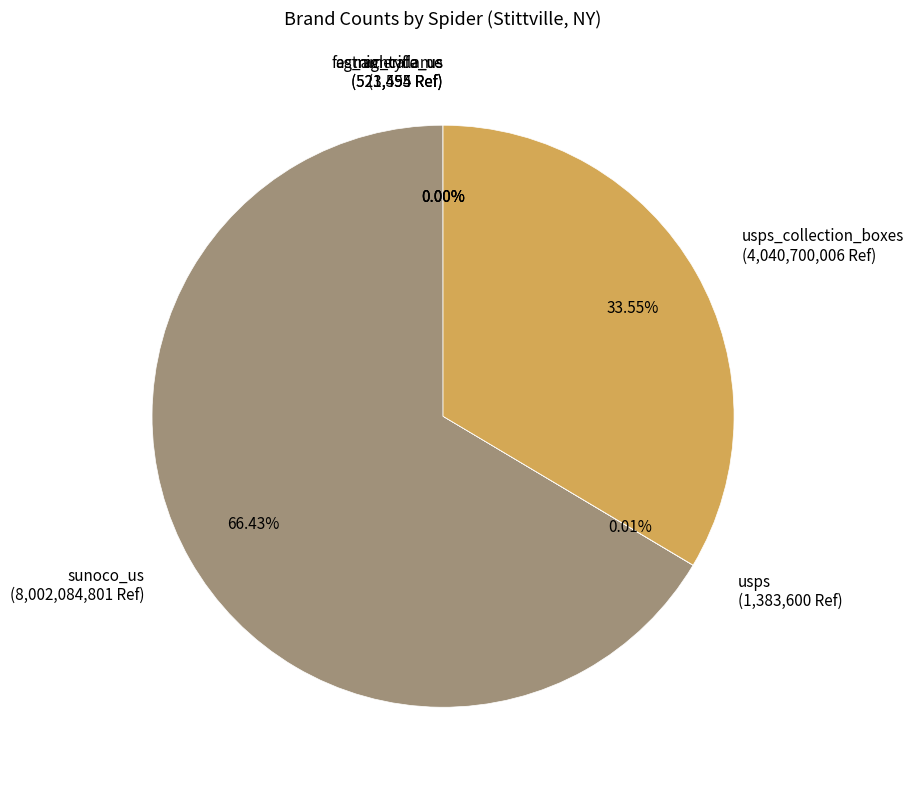

Between sunoco_us (8,002,084,801 Ref) and usps_collection_boxes (4,040,700,006 Ref), which is larger?

sunoco_us (8,002,084,801 Ref)